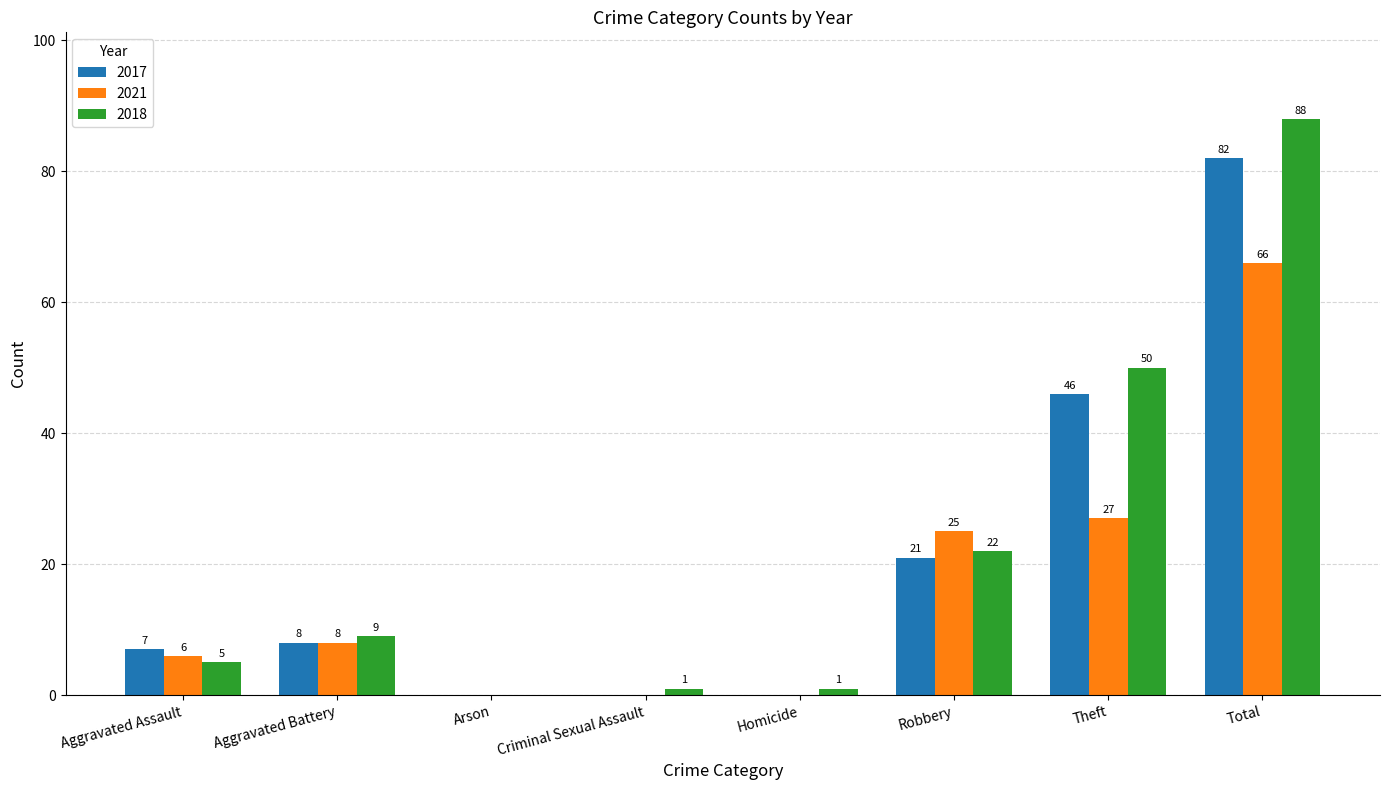

Between Arson and Homicide, which series saw the biggest shift?

2018